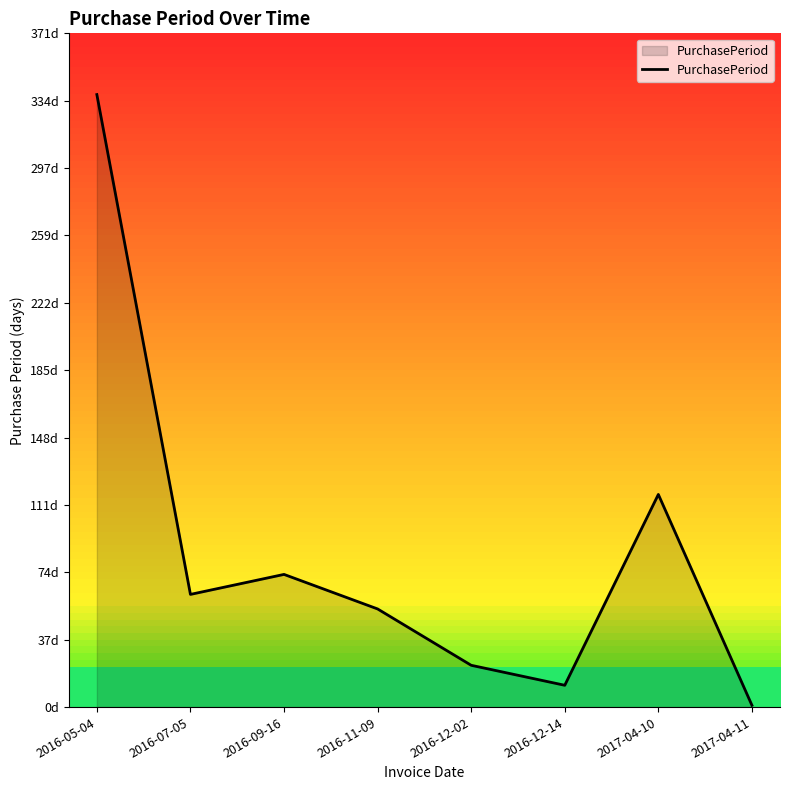

List the labels in order of value, smallest first.

2017-04-11, 2016-12-14, 2016-12-02, 2016-11-09, 2016-07-05, 2016-09-16, 2017-04-10, 2016-05-04